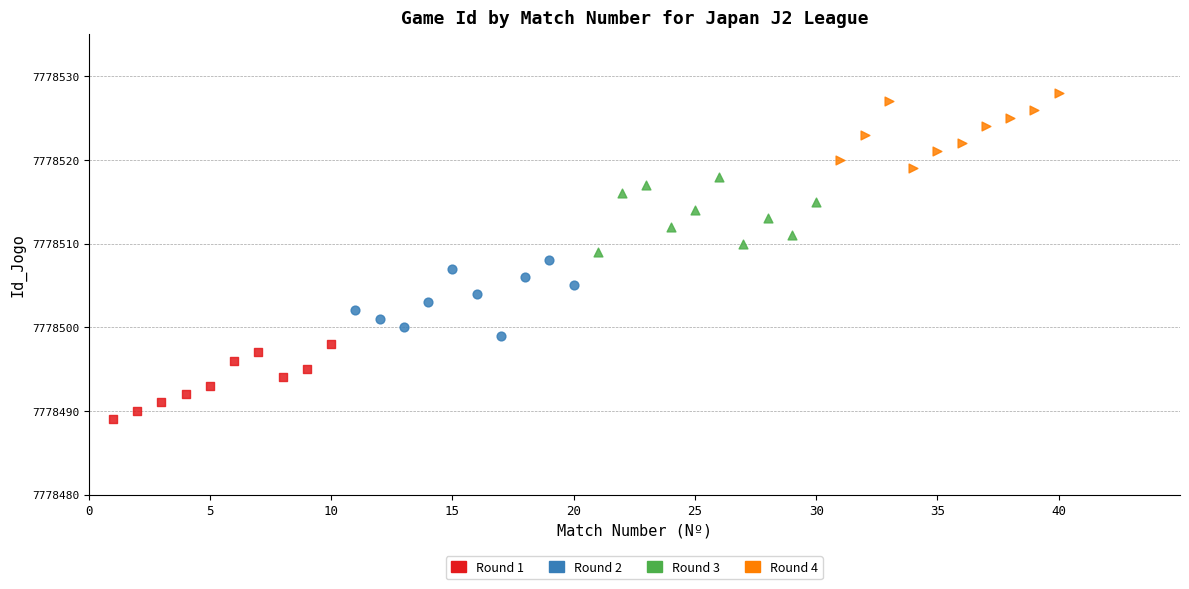

Which series reaches the maximum Y coordinate?

Round 4